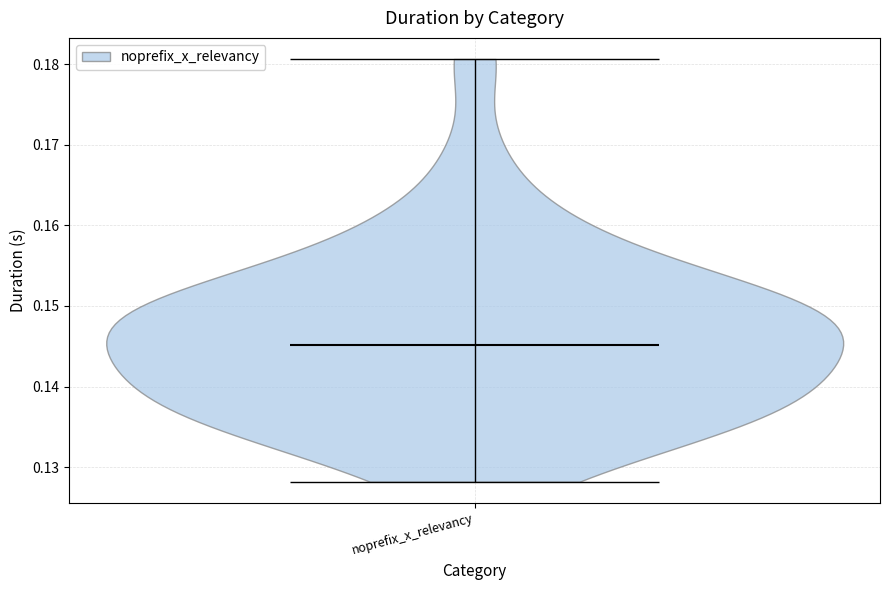

Read this violin plot against the y-axis: where its median line is, and the lowest and highest points the violin reaches. The values are not printed on the chart, so give them approximately, as read against the axis.

median line 0.145, lowest point 0.128, highest point 0.181